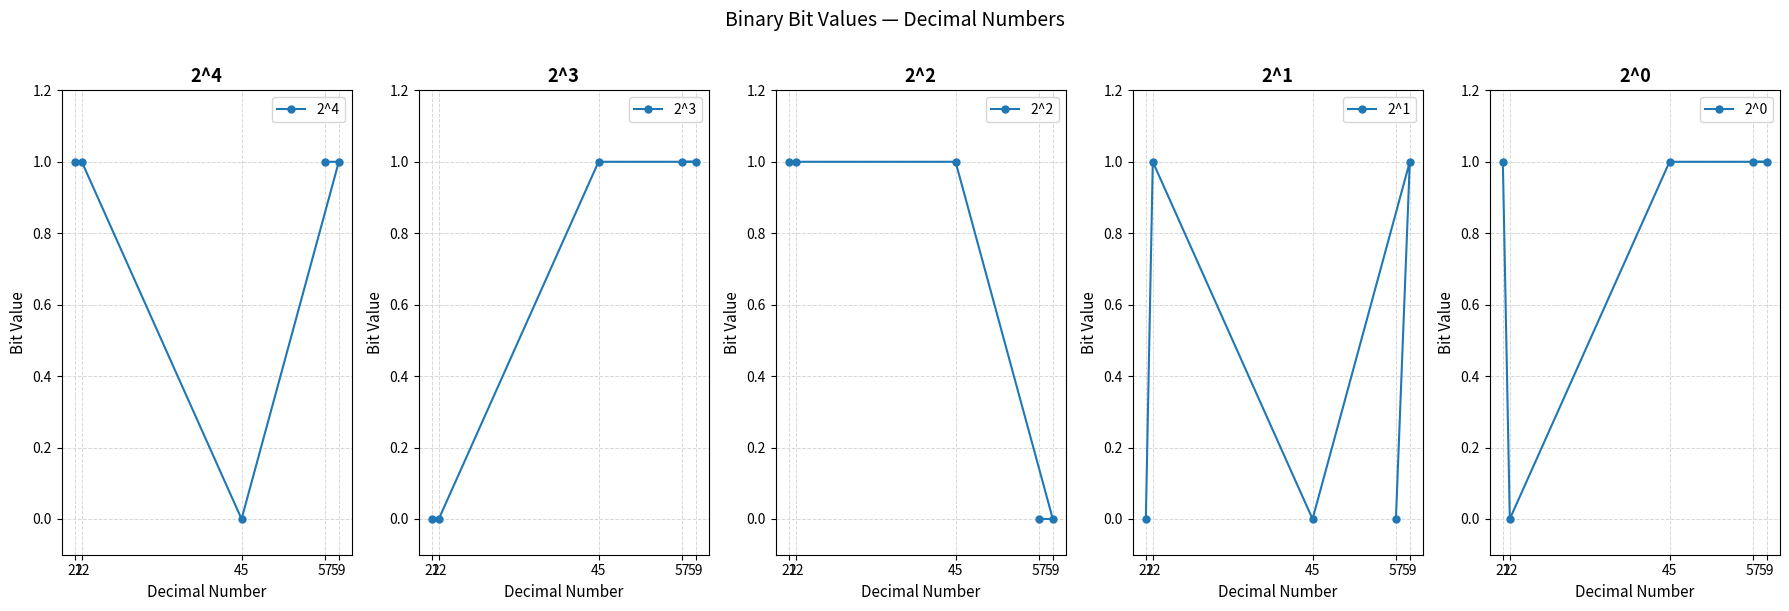

What is the spread (max minus min) of values at 57?

1